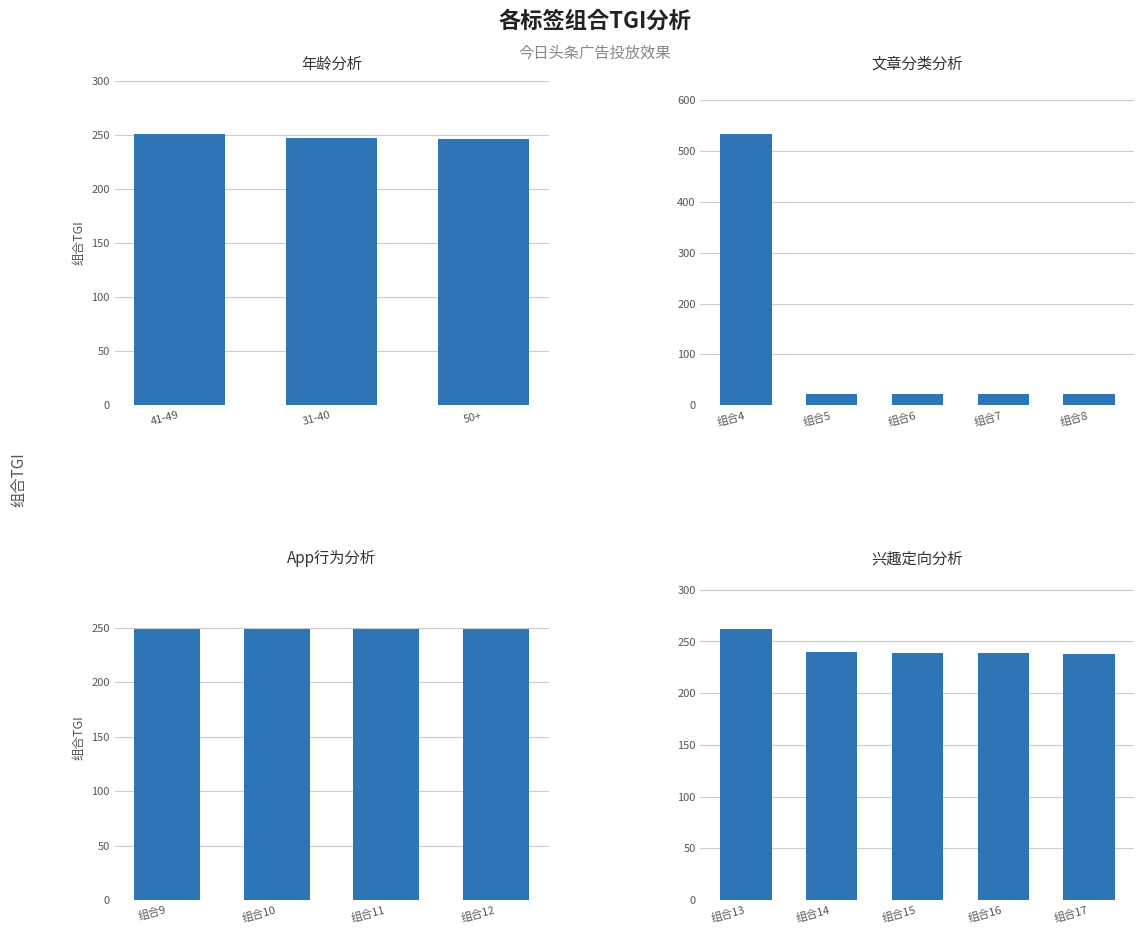

Approximately how many times larger is the value at 组合12 compared to 组合11?

1.0